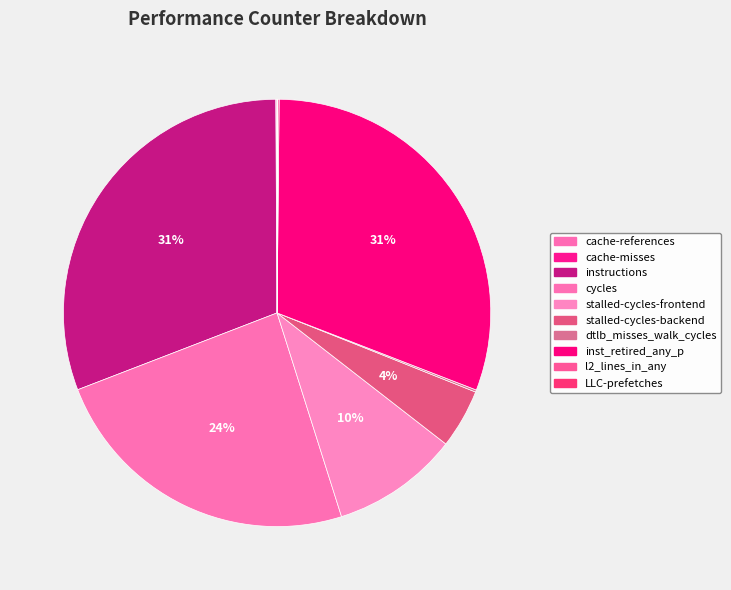

Count the number of slices in the pie.

10